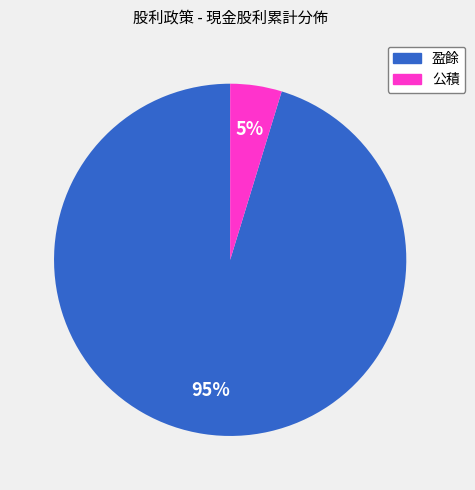

What is the smallest slice in the pie chart?

公積